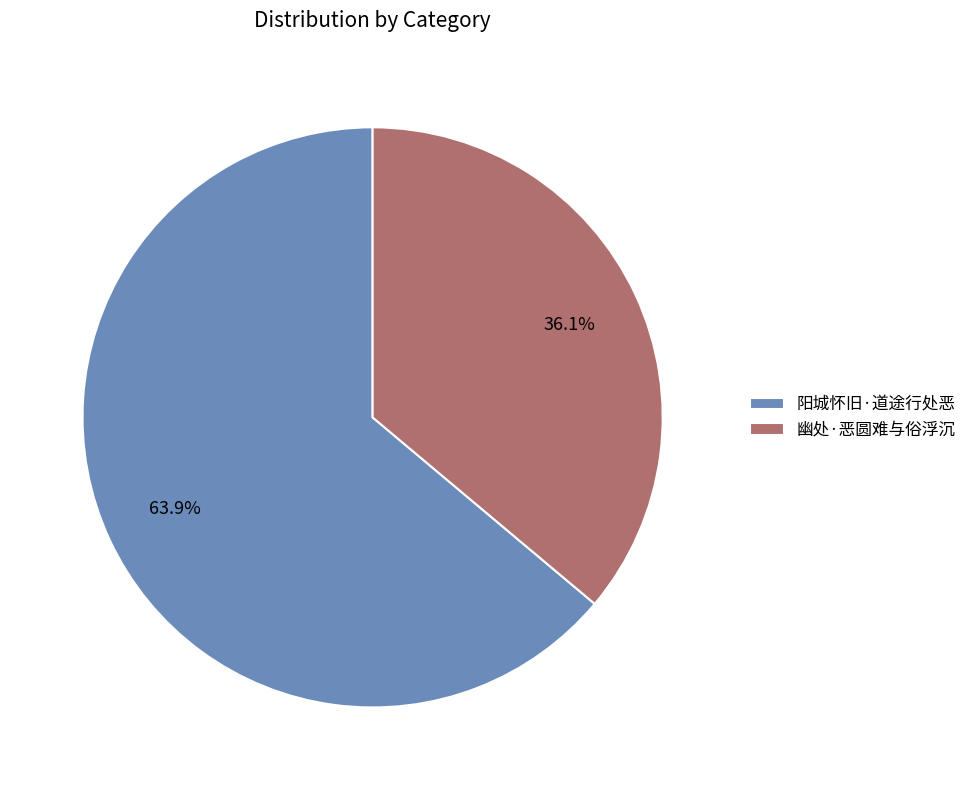

The 幽处·恶圆难与俗浮沉 slice represents 36% of the pie. True or false?

True